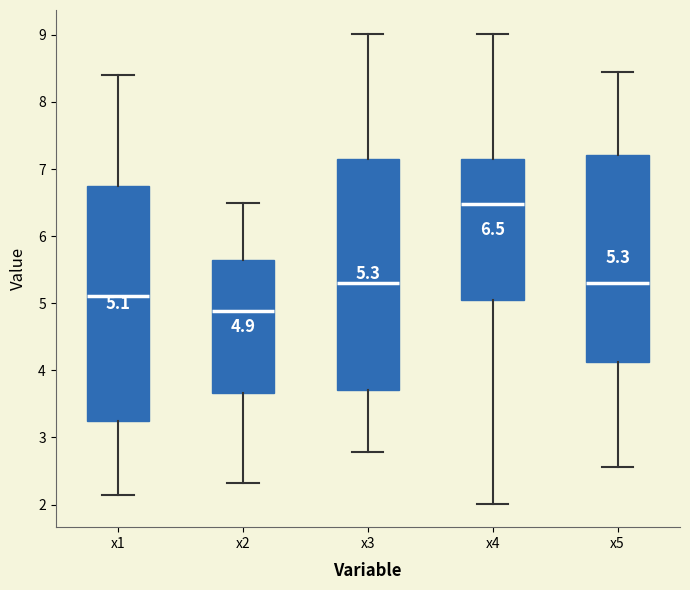

Which box has the lowest median line?

x2